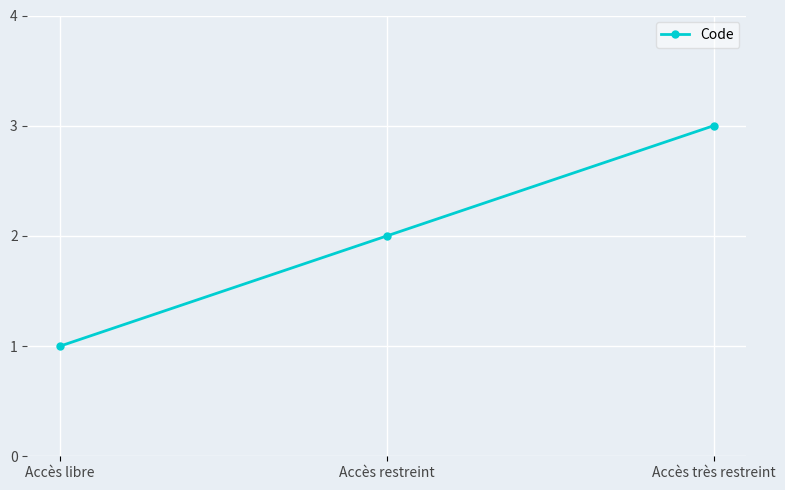

Reading left to right, extract all data points from this chart.

Accès libre=1	Accès restreint=2	Accès très restreint=3